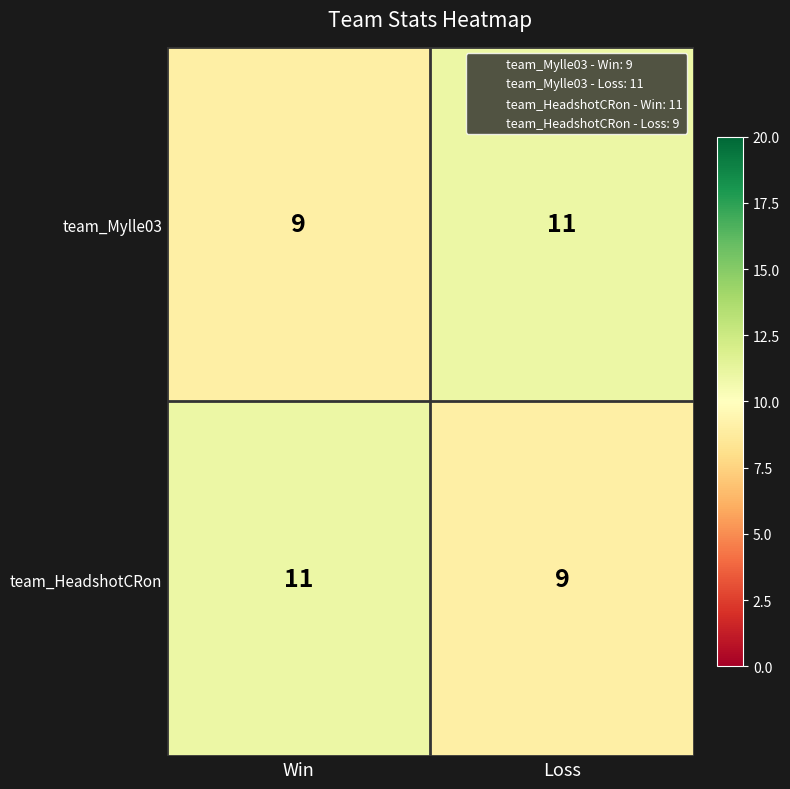

What value does the team_HeadshotCRon series have at Win?

11